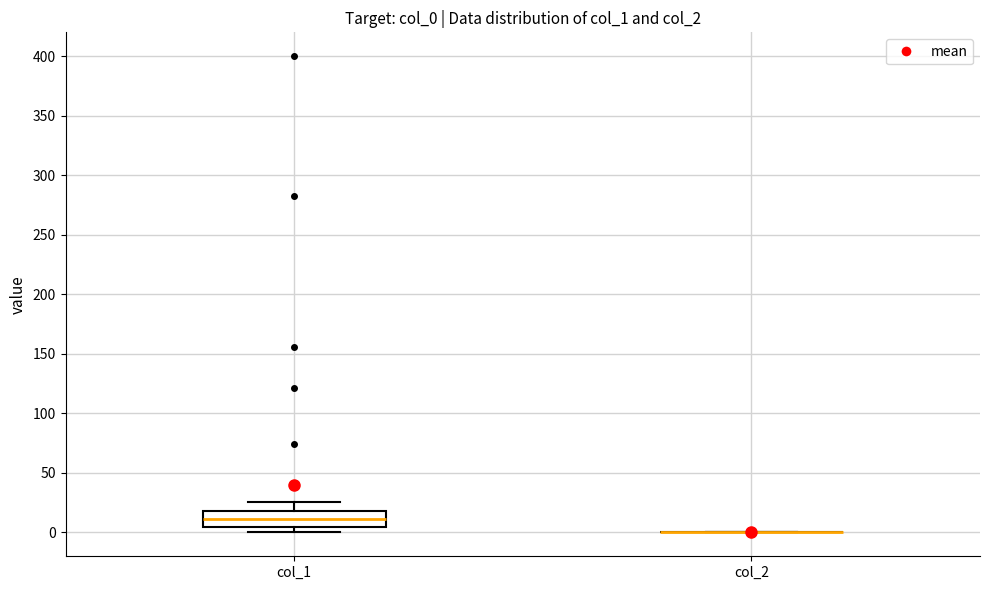

Which box is the tallest, from its lower edge to its upper edge?

col_1